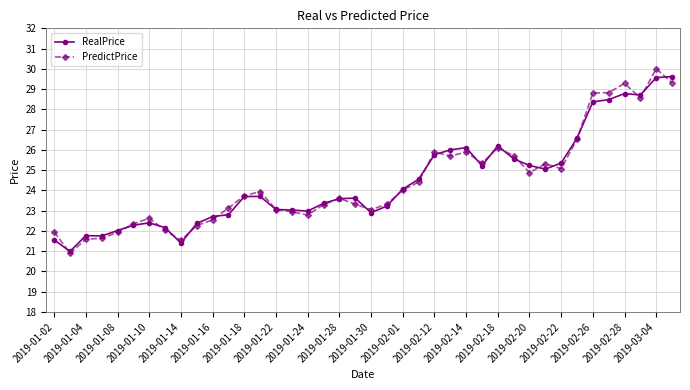

What is the value of the PredictPrice point at the 24th from the left?

24.4